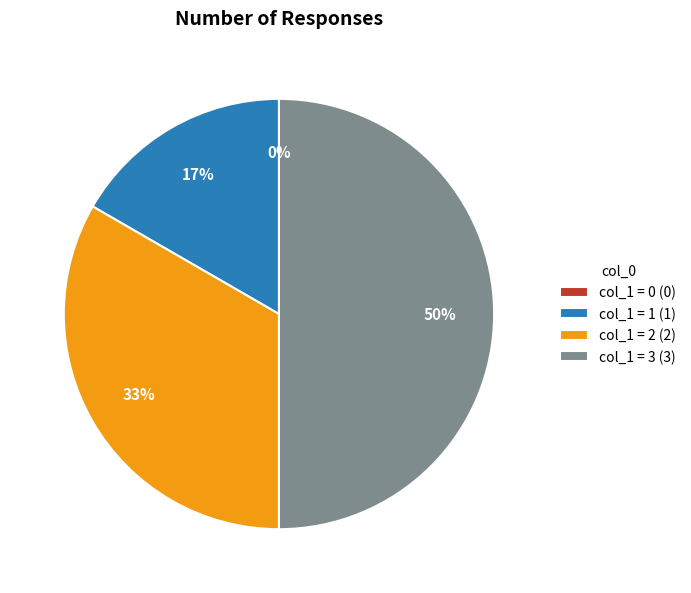

Do 3 and 0 together represent more than half of the pie?

No